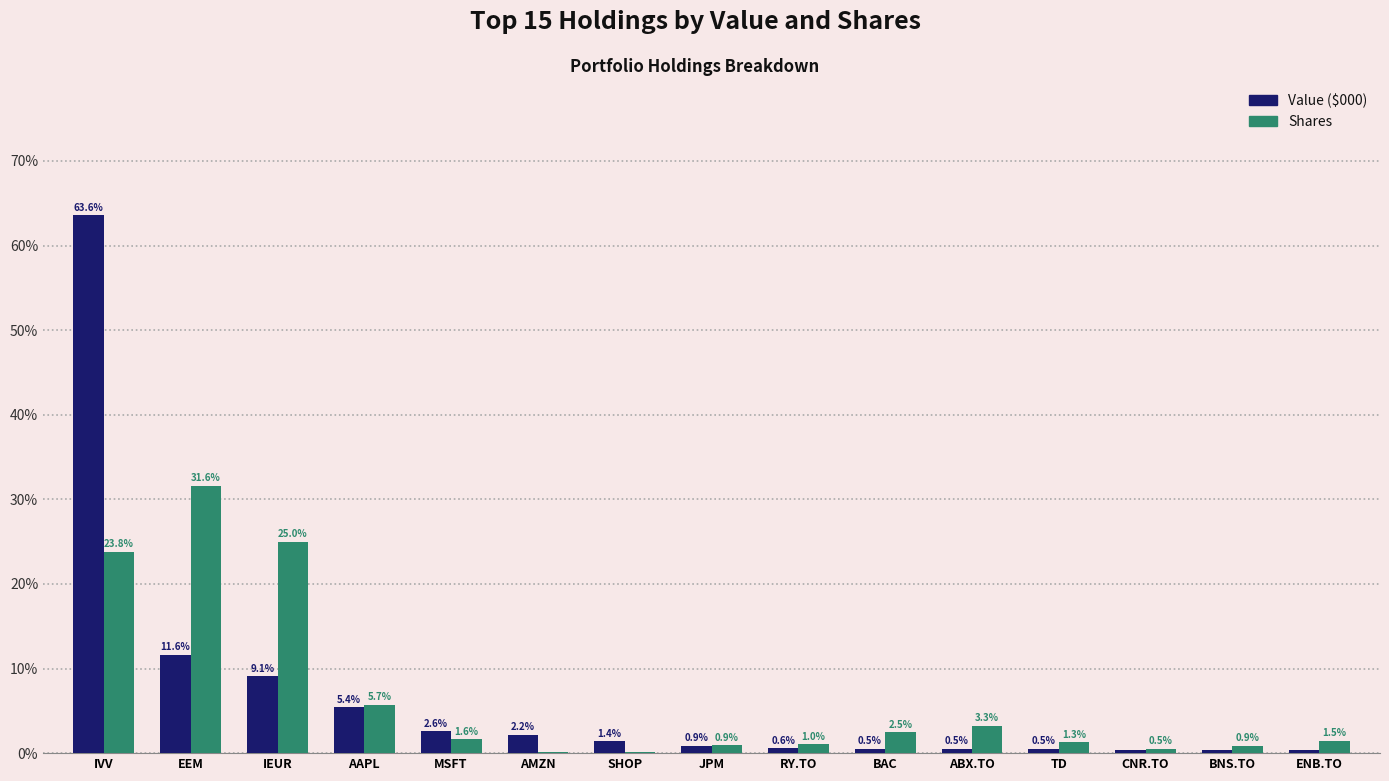

How many distinct data groups are displayed?

2